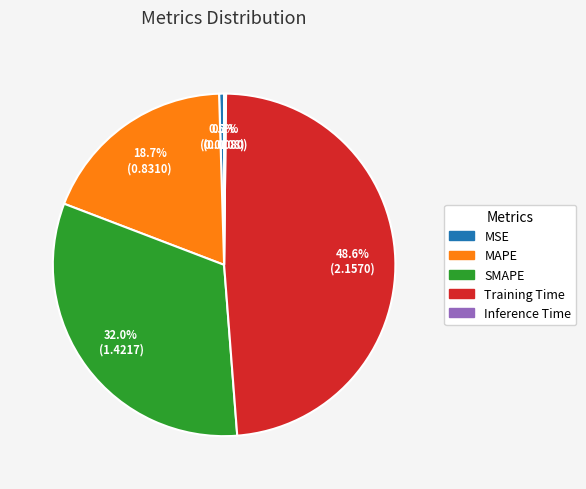

Does MAPE represent more than half of the total?

No